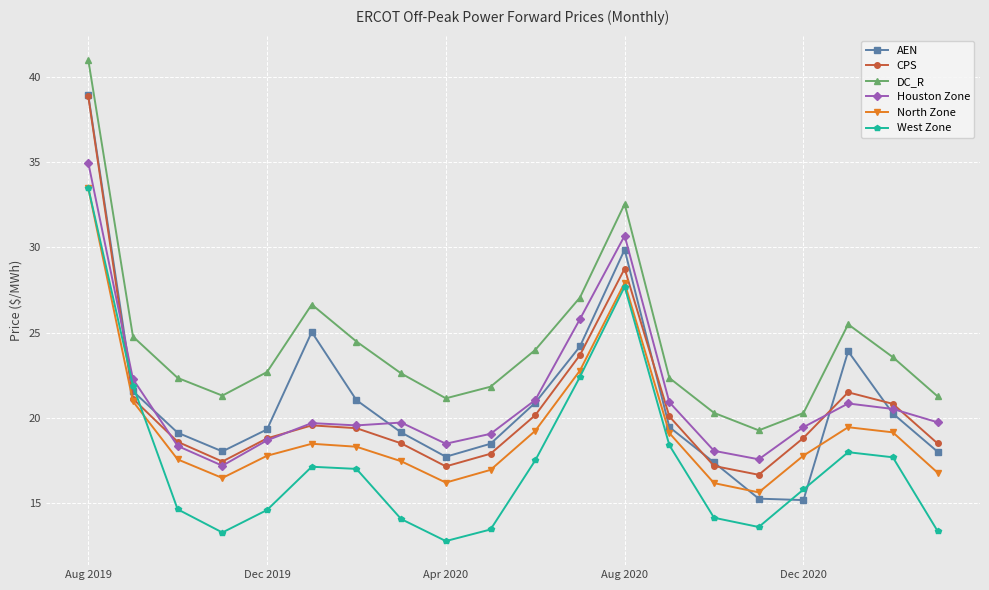

Which series has the widest spread of values?

AEN